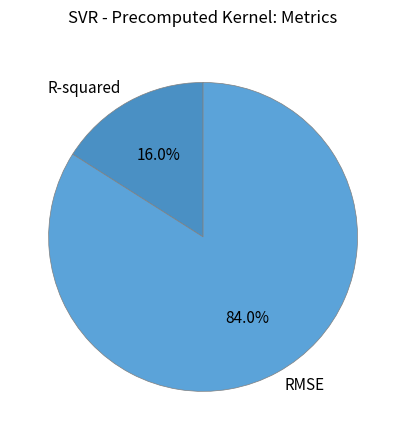

What portion of the pie excludes R-squared?

84.0%